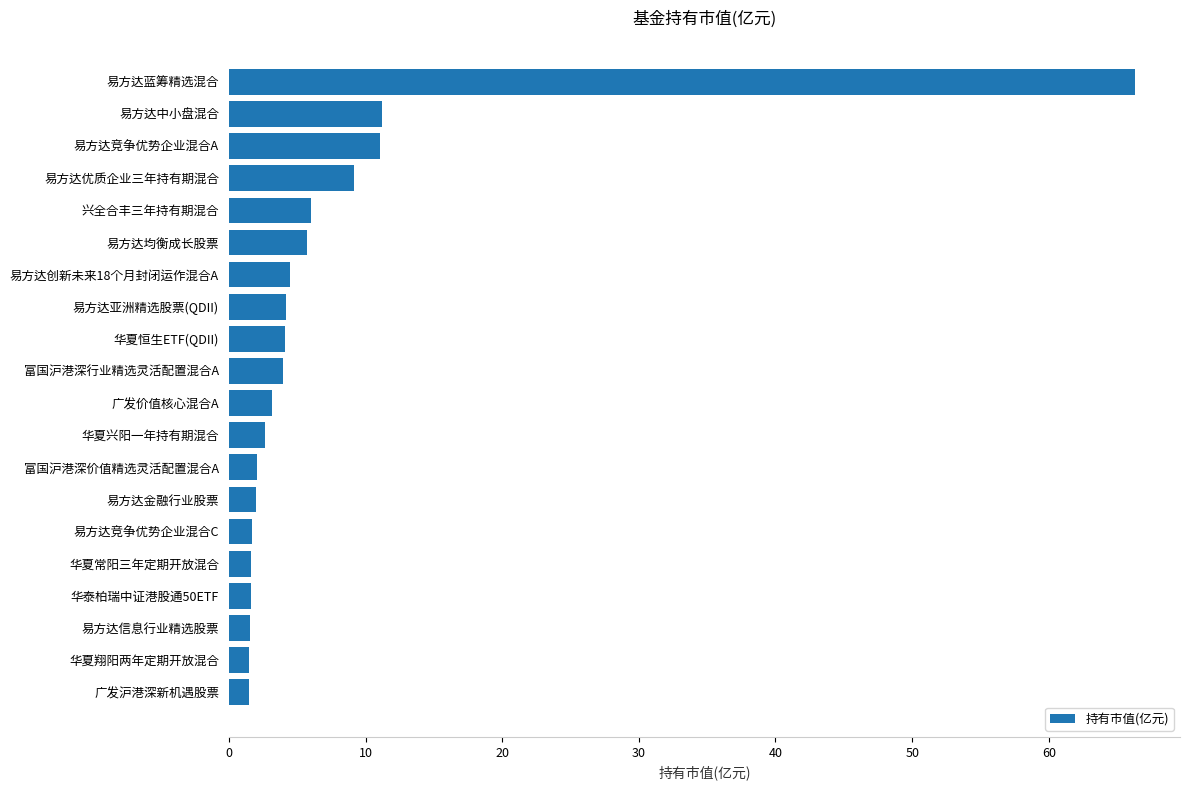

What is the difference between the second highest and second lowest values?

9.7